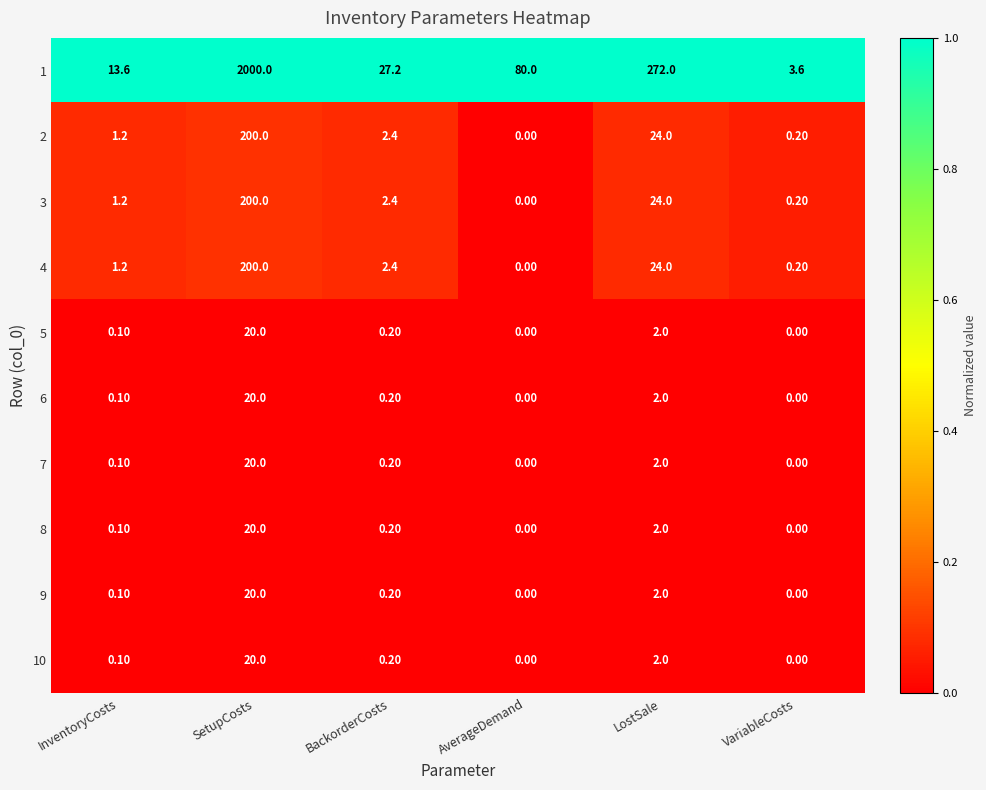

Count the number of categories in the chart.

6